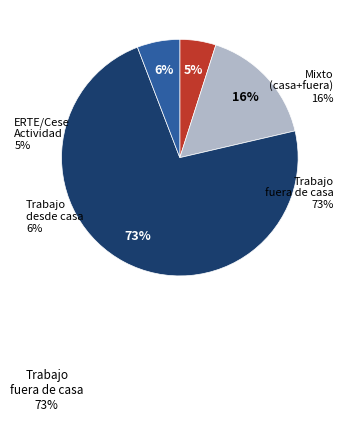

To the nearest percent, what is the difference between the Trabajo desde casa y desde fuera de casa and Trabajo fuera de casa slice percentages?

56%